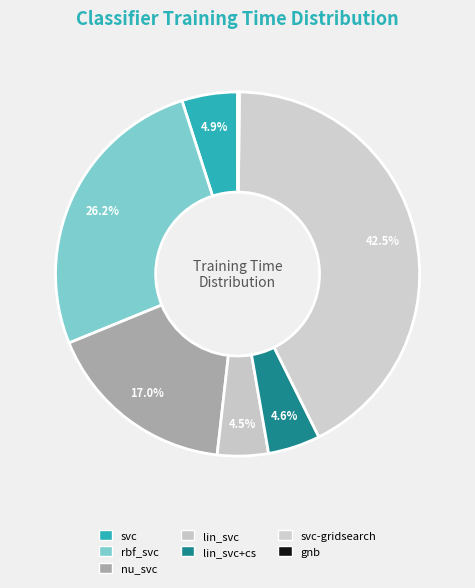

Rank the categories by value from highest to lowest.

svc-gridsearch, rbf_svc, nu_svc, svc, lin_svc+cs, lin_svc, gnb